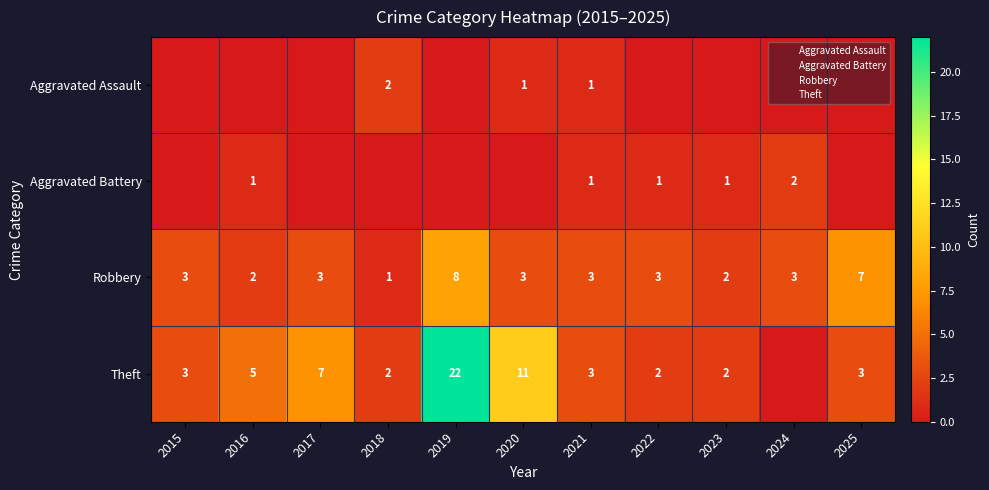

What is the difference between the highest and lowest values at 2023?

2